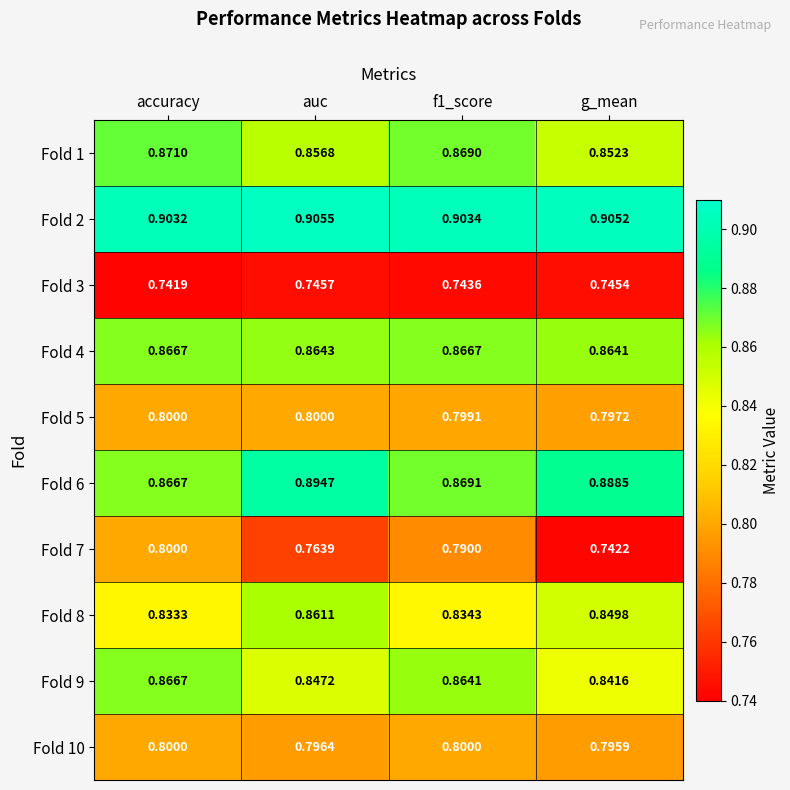

At which category does the chart reach its minimum across all series?

accuracy